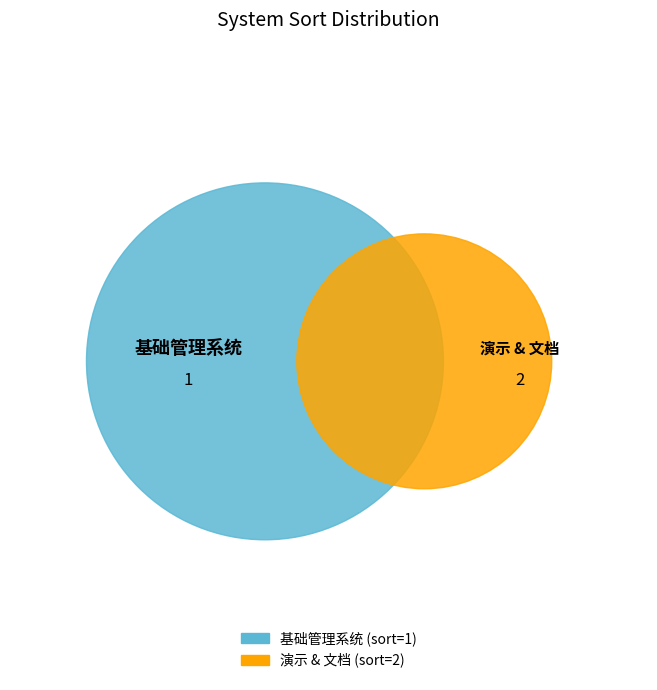

How many slices are in this pie chart?

2